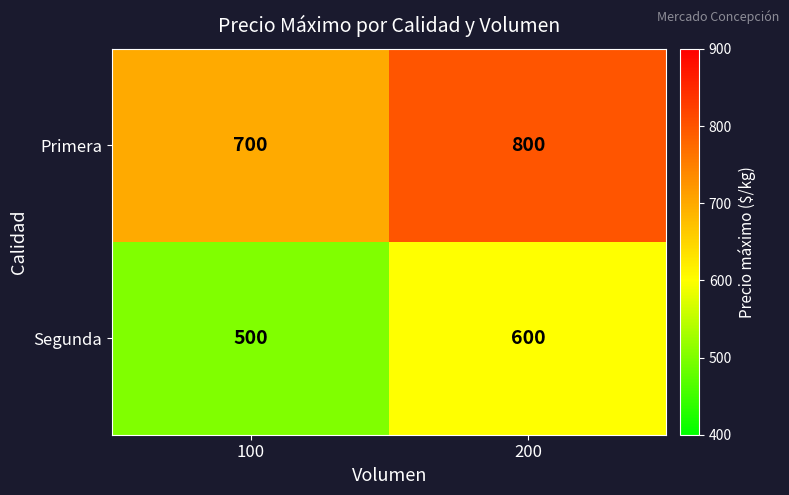

What is the average value of the Segunda series?

550